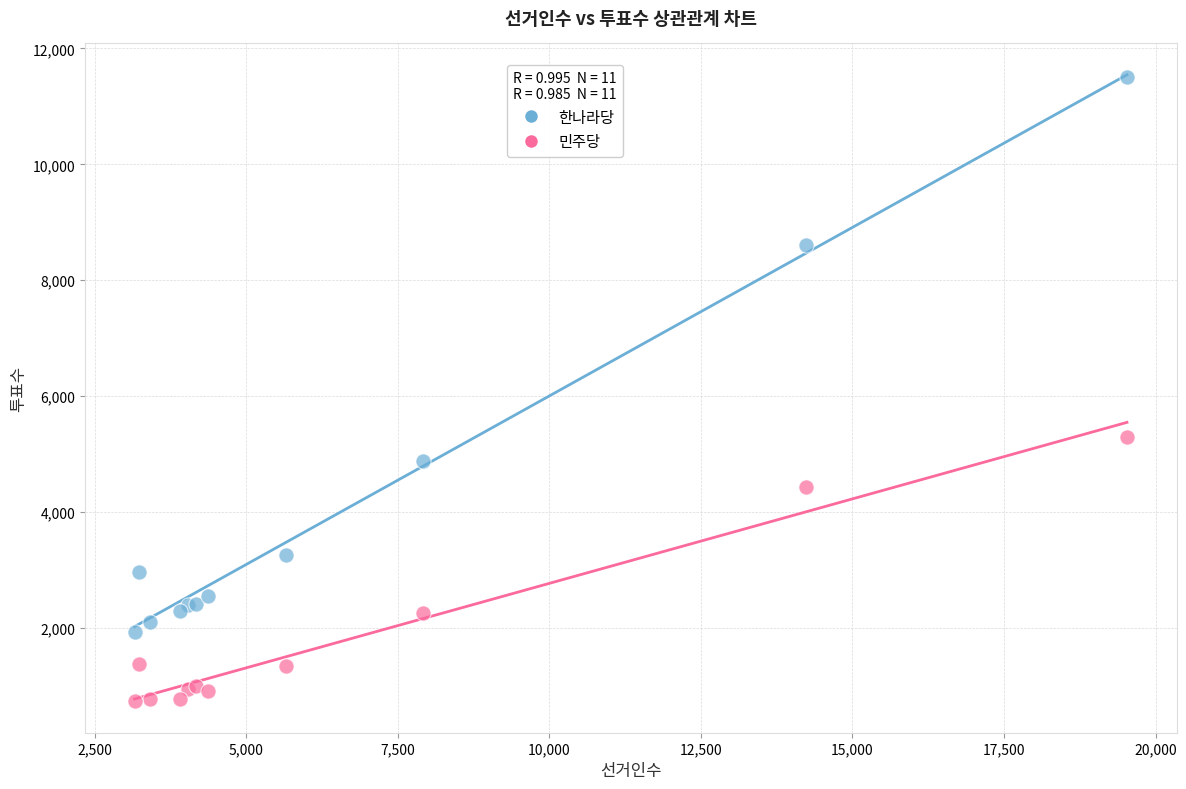

Which series contains the lowest Y value?

민주당